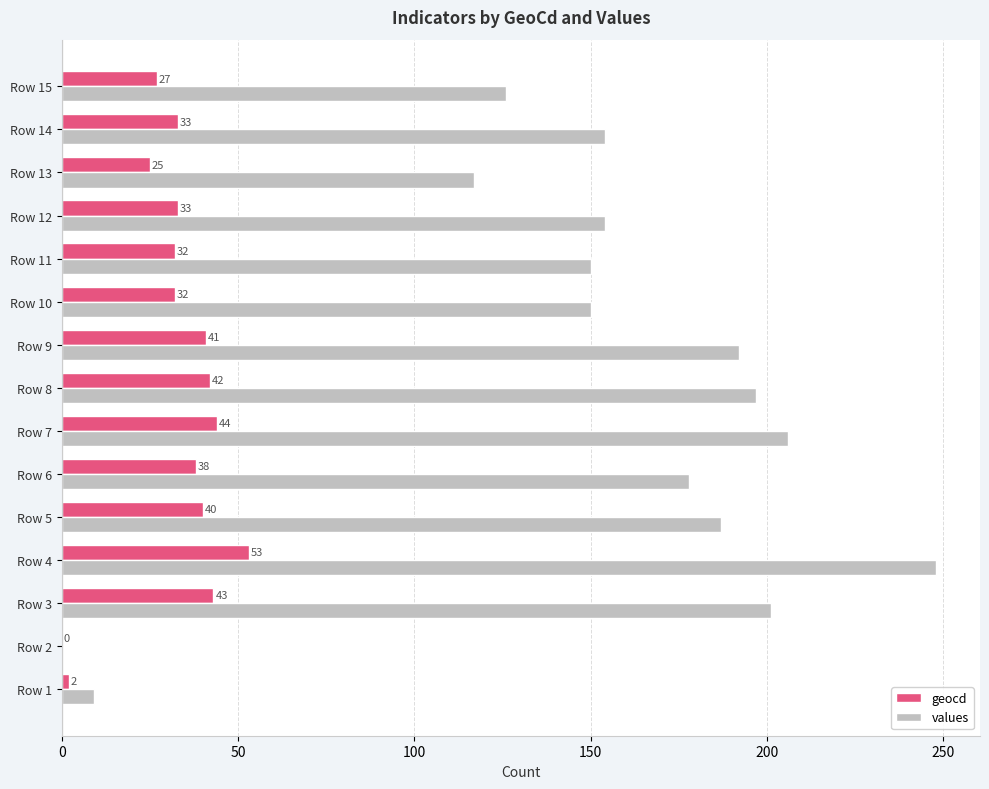

What is the sum of all geocd values?

485